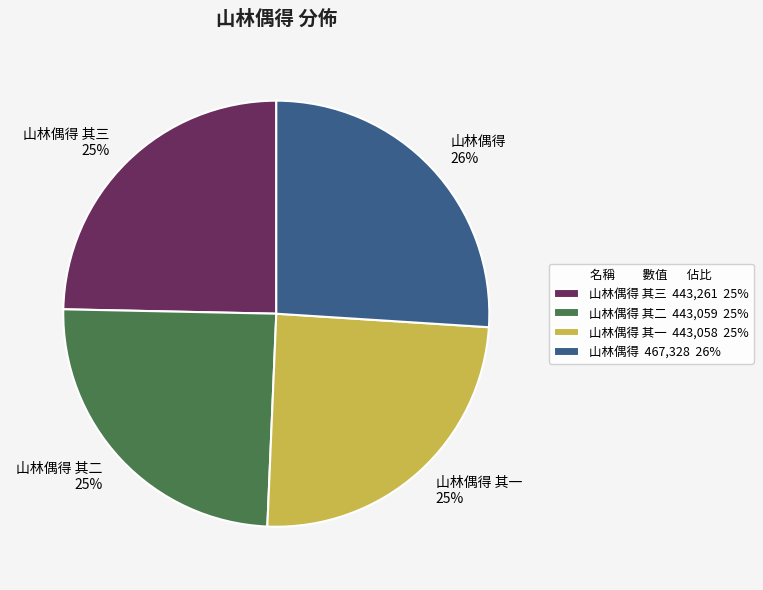

Does any single category account for the majority?

No